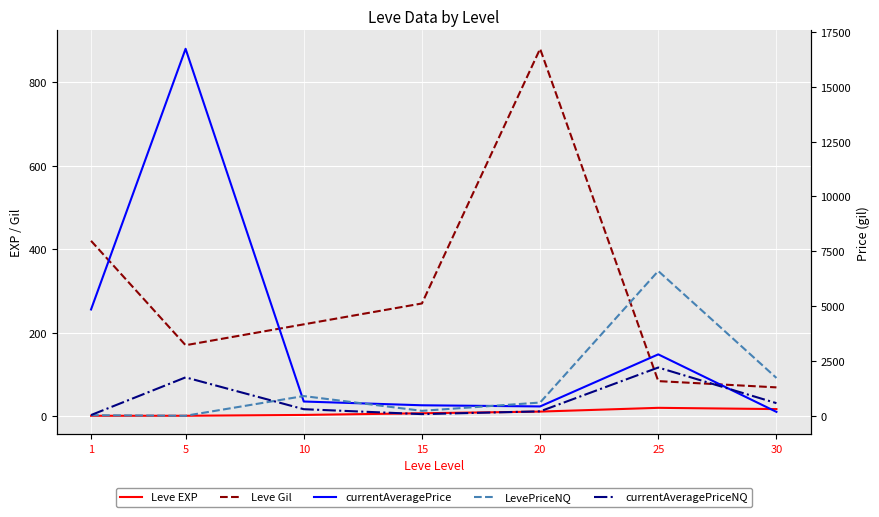

At which label does currentAveragePrice reach its minimum?

30